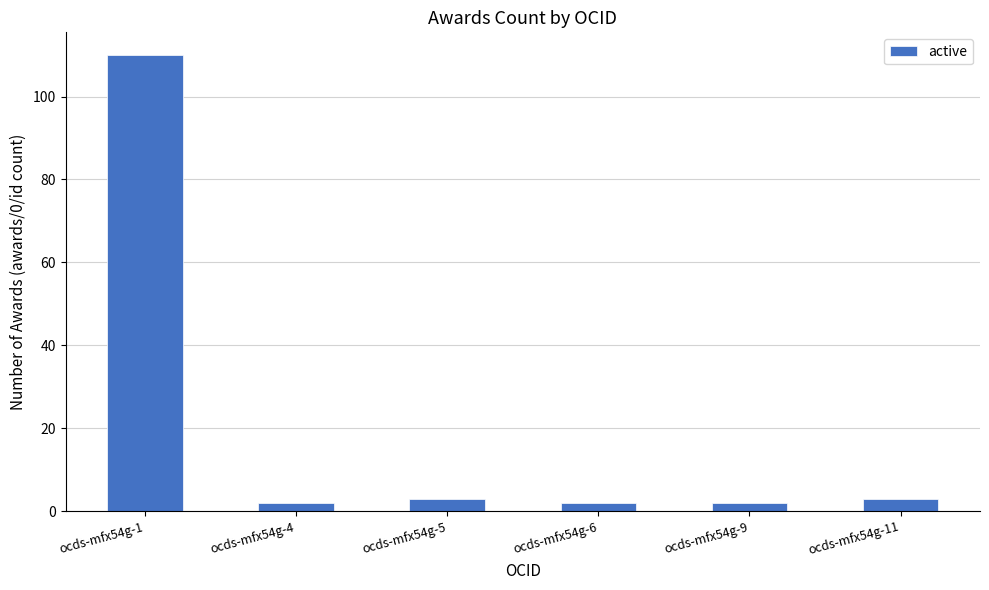

What is the change in value from ocds-mfx54g-1 to ocds-mfx54g-4?

-108